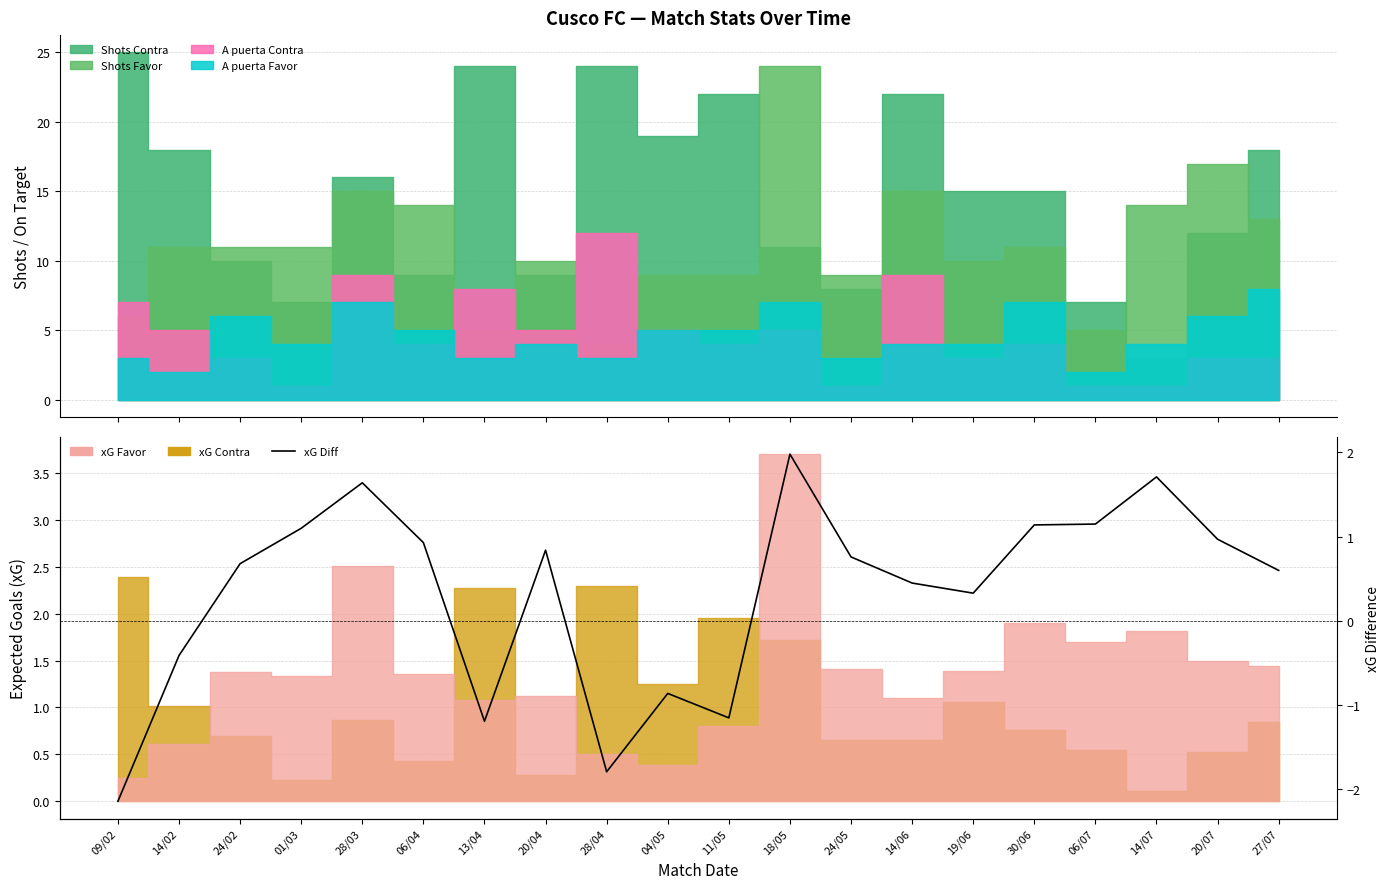

Is it true that the value at 24/02 is 0.7?

True